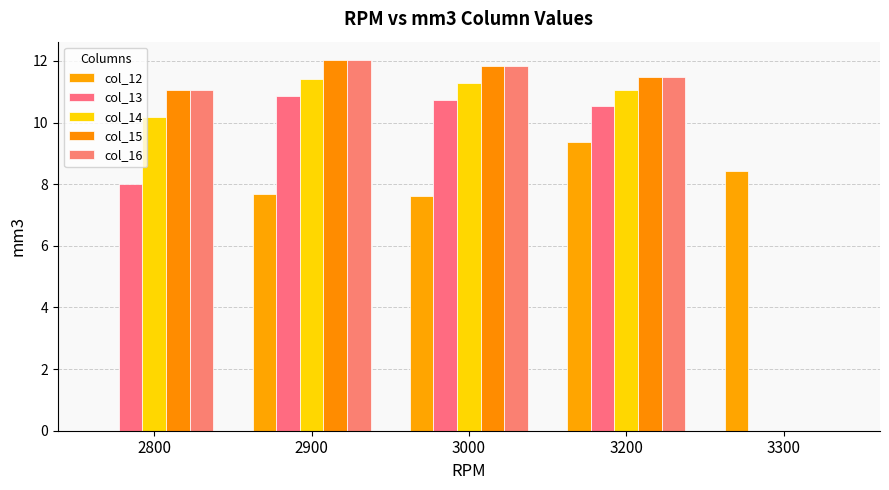

What is the difference between the col_16 values at 3200 and 2800?

0.4